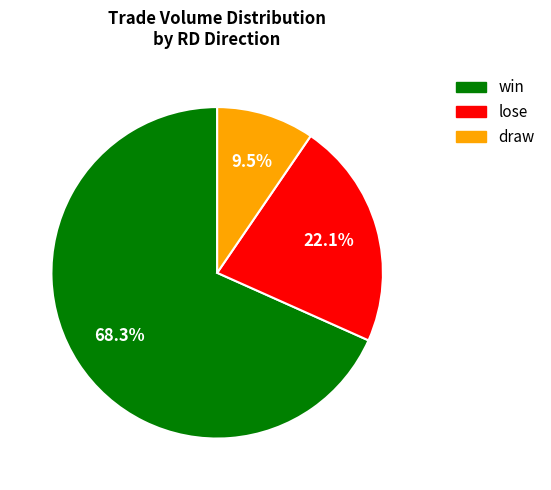

To the nearest percent, what is the average slice percentage?

33%